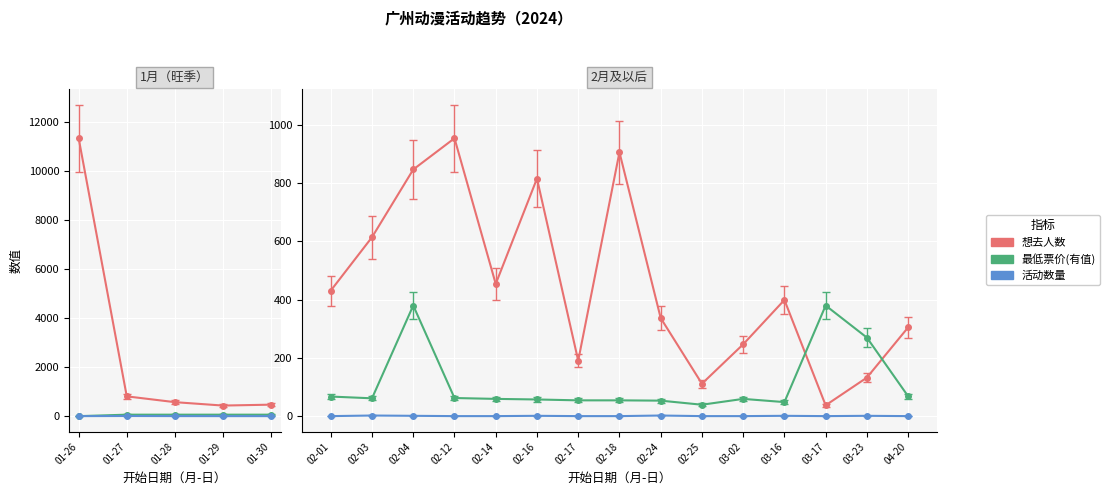

Reading left to right, extract all data points from this chart.

想去人数: 2024-01-26=11345	2024-01-27=808	2024-01-28=571	2024-01-29=432	2024-01-30=469	2024-02-01=431	2024-02-03=614	2024-02-04=846	2024-02-12=953	2024-02-14=454	2024-02-16=815	2024-02-17=191	2024-02-18=905	2024-02-24=337	2024-02-25=112	2024-03-02=247	2024-03-16=399	2024-03-17=38	2024-03-23=133	2024-04-20=305
最低票价(有值): 2024-01-26=0	2024-01-27=60	2024-01-28=60	2024-01-29=60	2024-01-30=60	2024-02-01=68	2024-02-03=62	2024-02-04=380	2024-02-12=63	2024-02-14=60	2024-02-16=58	2024-02-17=55	2024-02-18=55	2024-02-24=54	2024-02-25=40	2024-03-02=60	2024-03-16=49	2024-03-17=380	2024-03-23=270	2024-04-20=69
活动数量: 2024-01-26=1	2024-01-27=6	2024-01-28=2	2024-01-29=1	2024-01-30=1	2024-02-01=1	2024-02-03=3	2024-02-04=2	2024-02-12=1	2024-02-14=1	2024-02-16=2	2024-02-17=1	2024-02-18=1	2024-02-24=3	2024-02-25=1	2024-03-02=1	2024-03-16=2	2024-03-17=1	2024-03-23=2	2024-04-20=1